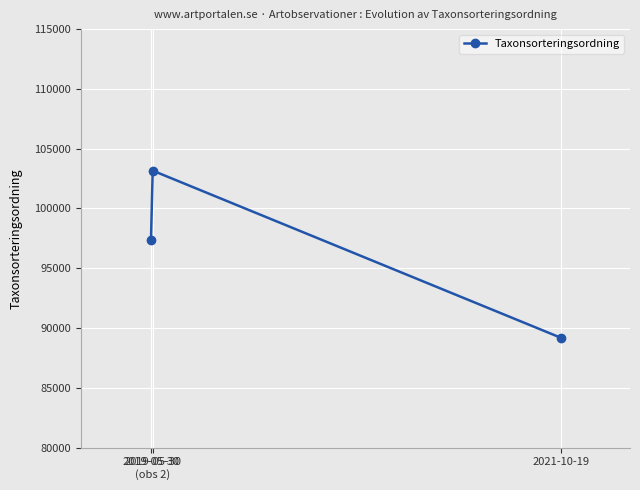

What is the greatest value displayed?

103164